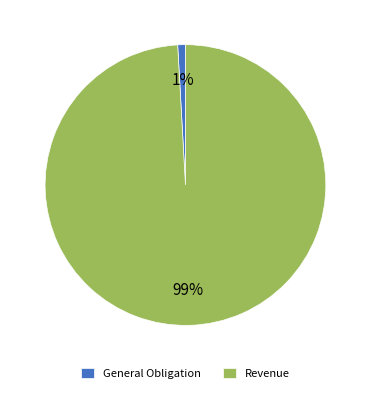

Is it true that Revenue is 99% of the pie?

True